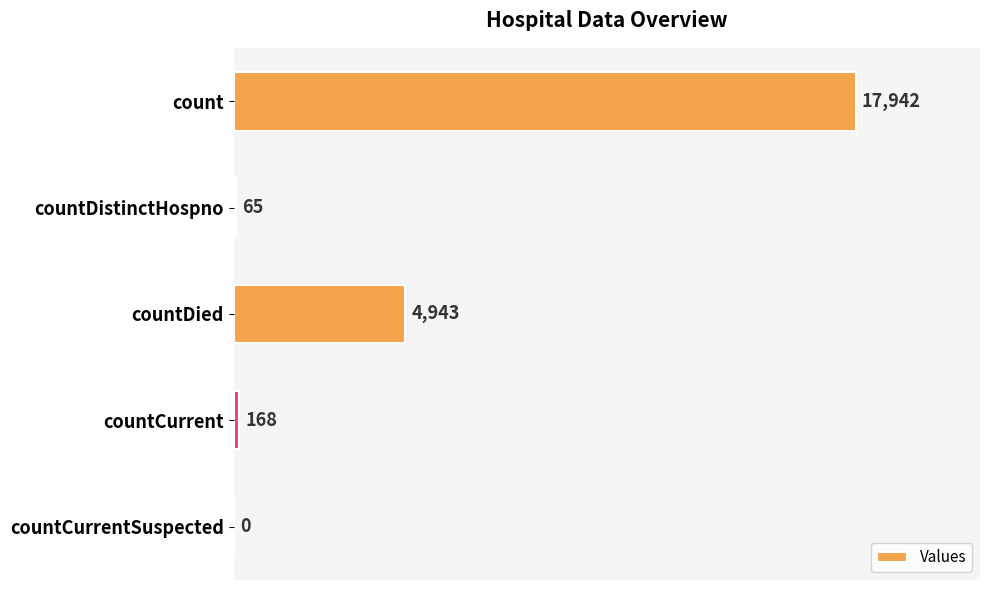

The chart shows a value of 0 at countCurrentSuspected. True or false?

True